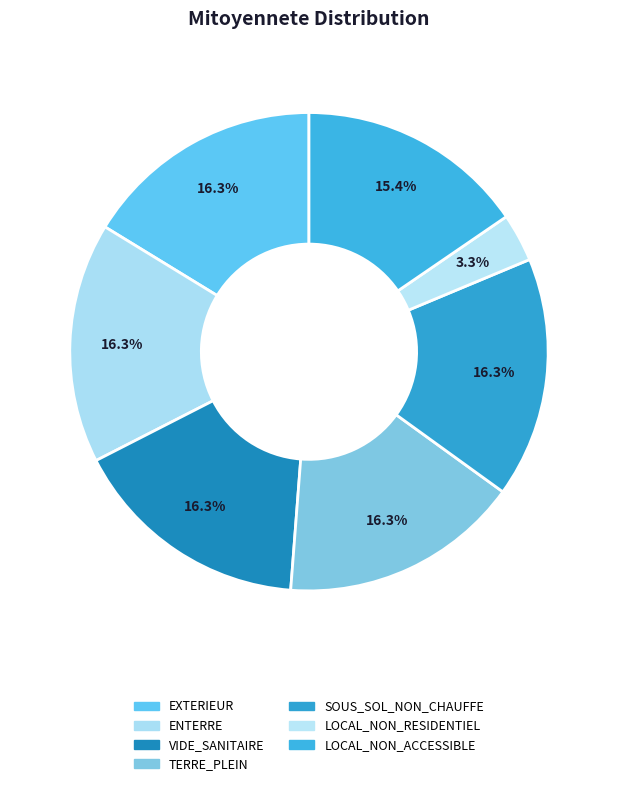

How many segments does this pie chart have?

7